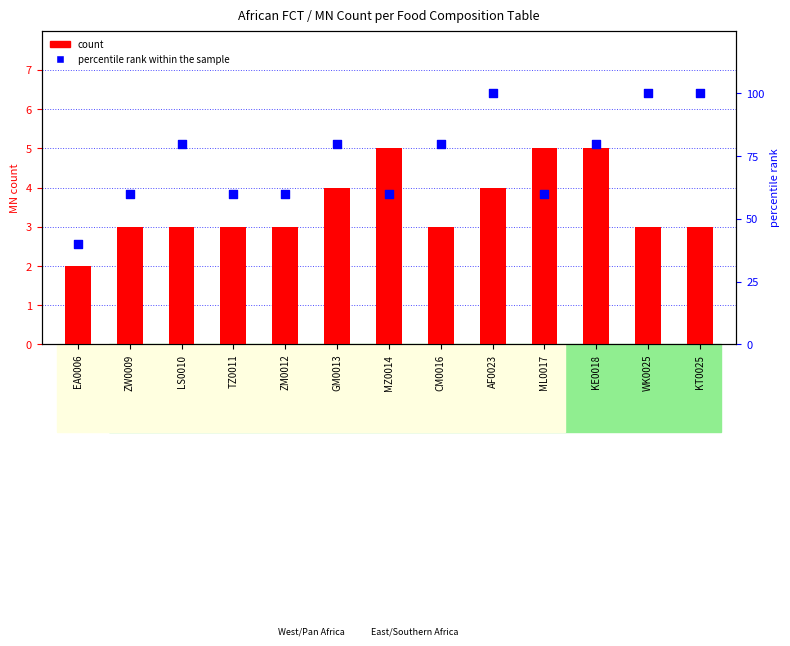

Which series contains the lowest Y value?

count